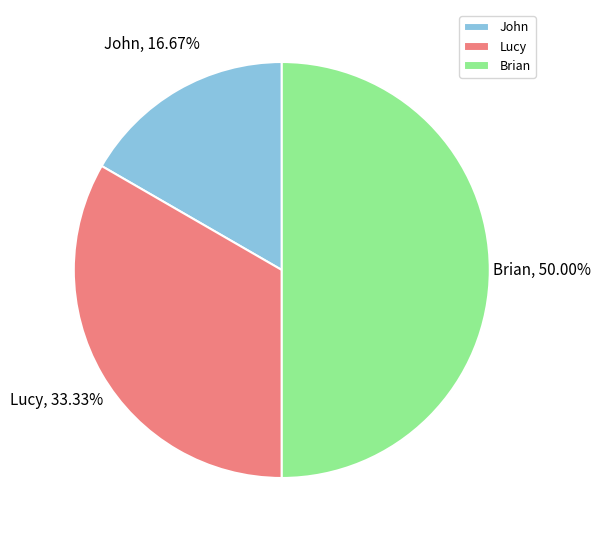

To the nearest percent, what is the difference between the Brian and Lucy slice percentages?

17%